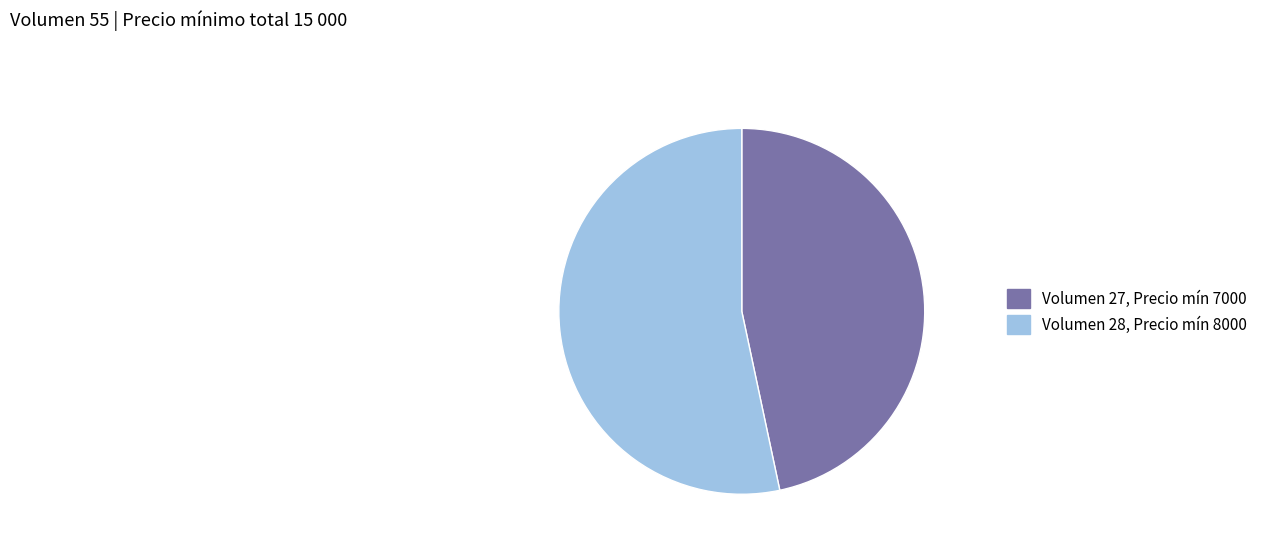

Is it true that Volumen 27, Precio mín 7000 is 47% of the pie?

True